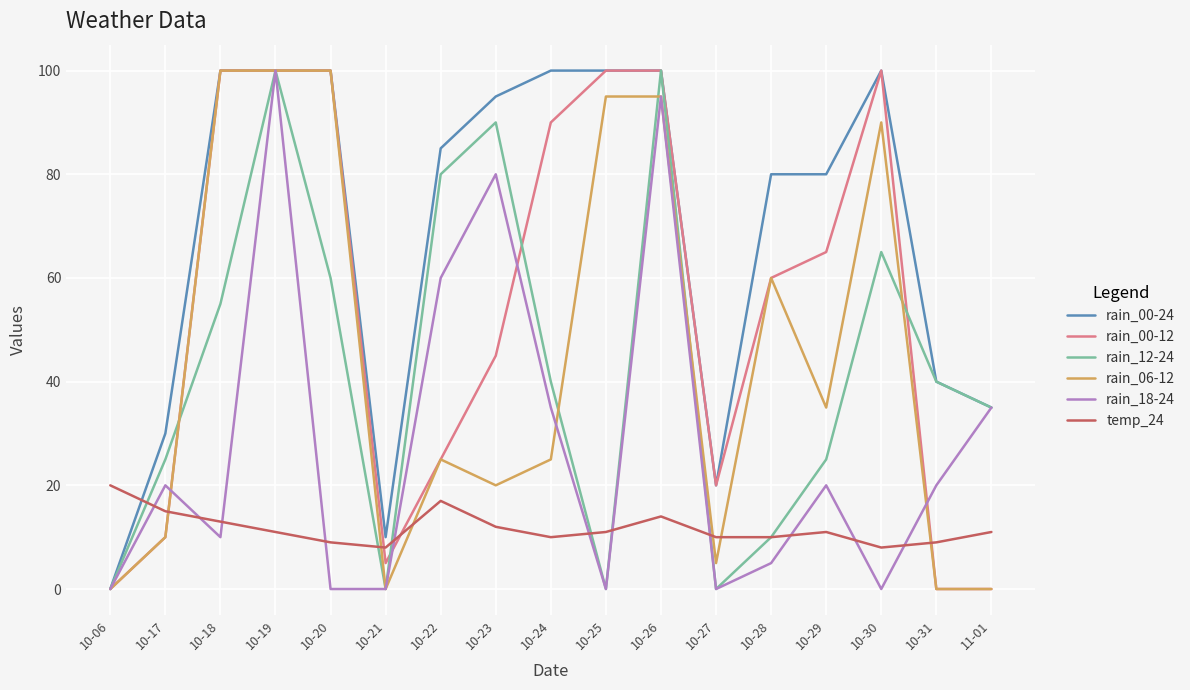

Does the chart have visible grid lines?

Yes